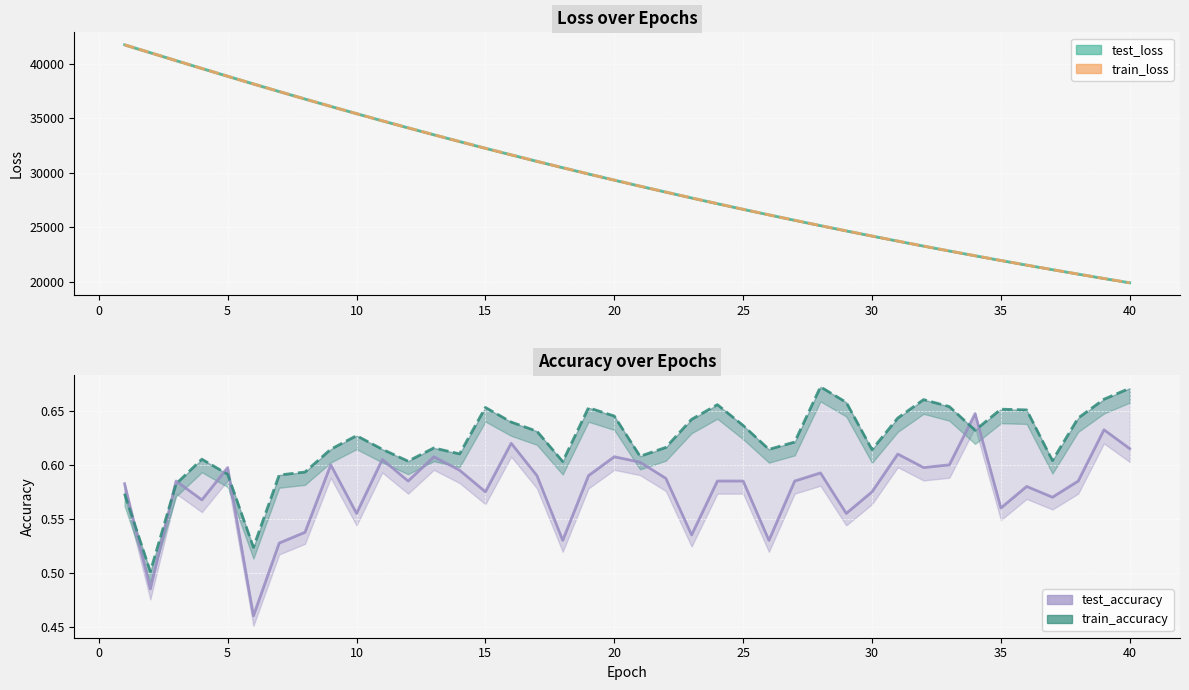

At 10, list the series in order from largest to smallest.

test_loss (line), train_loss (line), train_accuracy (line), test_accuracy (line)